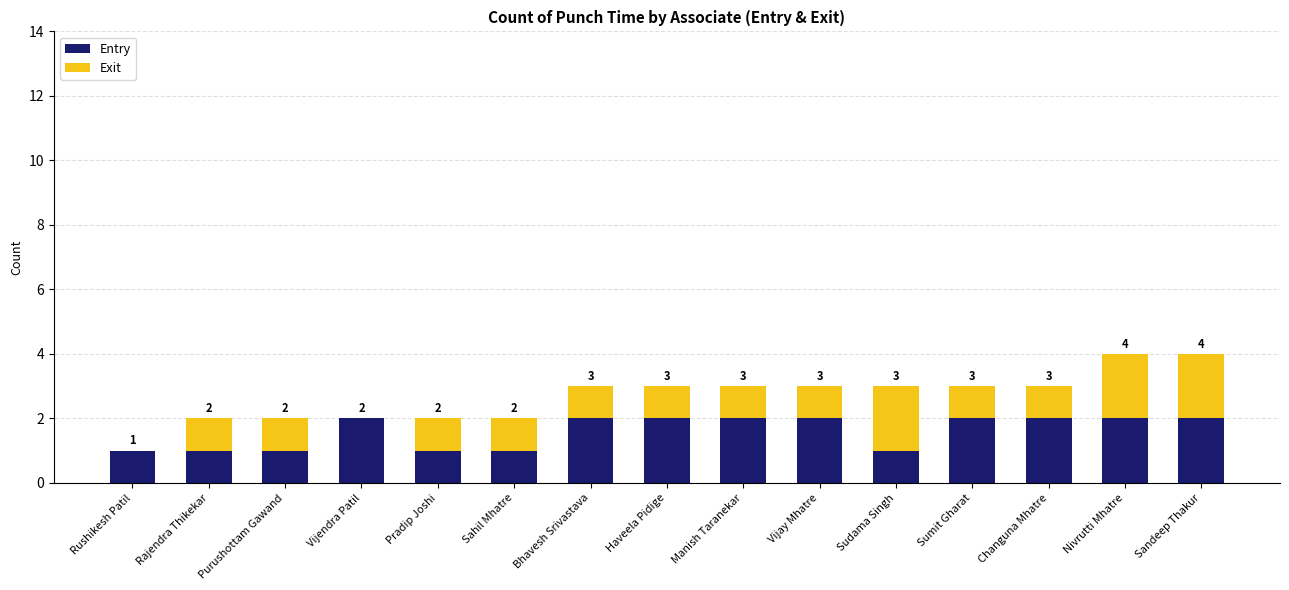

At Vijay Mhatre, list the series in order from smallest to largest.

Exit, Entry